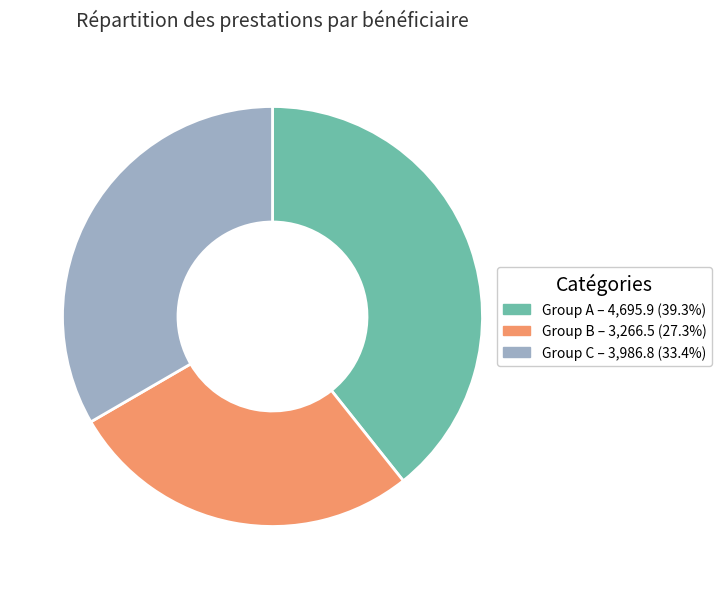

Does any single category account for the majority?

No